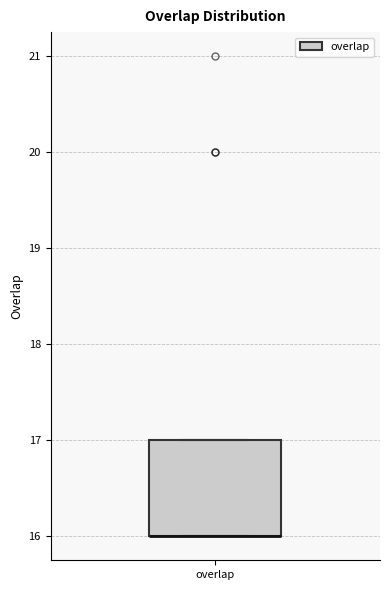

Where is the lower edge of the box for overlap on the y-axis? The values are not printed on the chart, so give them approximately, as read against the axis.

16